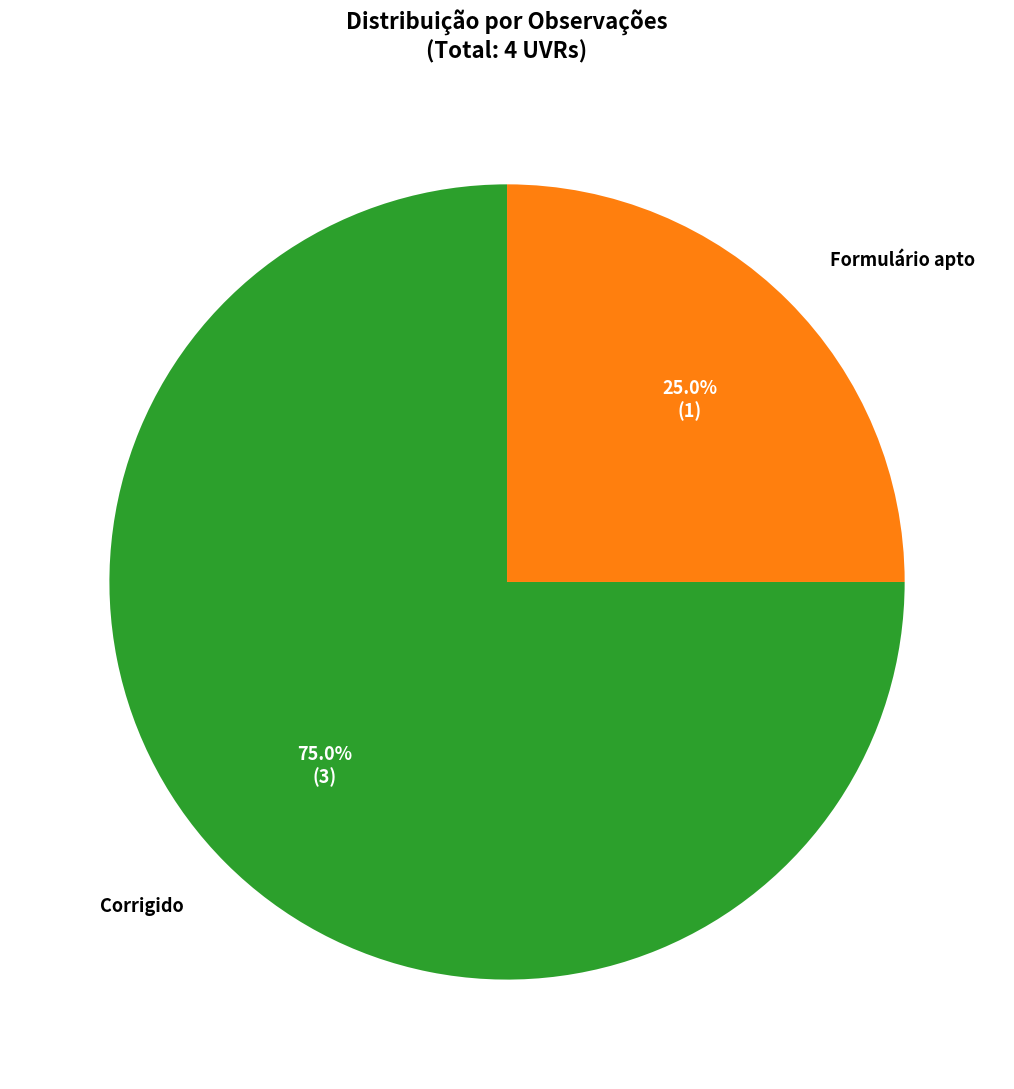

To the nearest percent, what is the average slice percentage?

50%